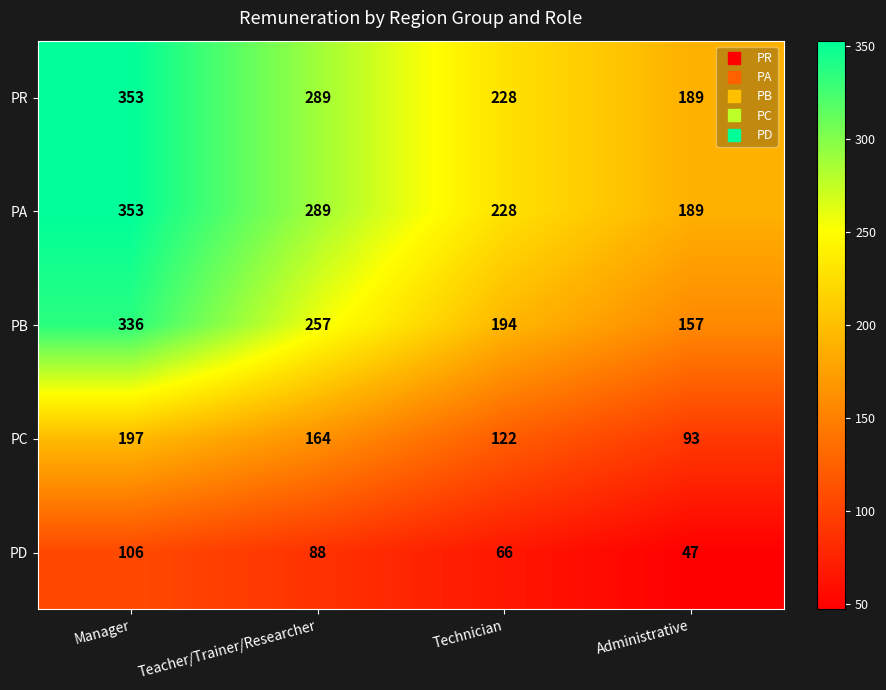

What is the smallest value displayed?

47